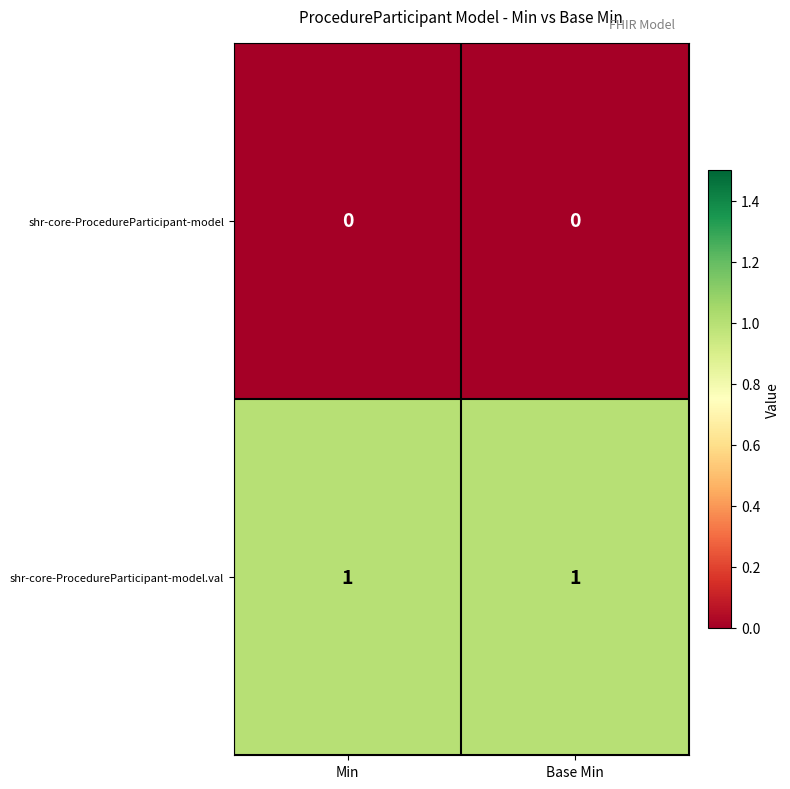

Which series has the largest total across all categories?

shr-core-ProcedureParticipant-model.val